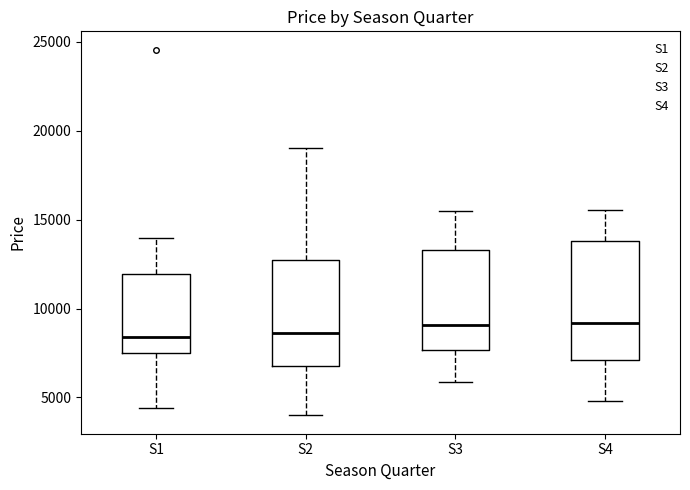

Reading left to right, read every box against the y-axis: the position of its median line, the range the box covers, and the ends of its whiskers. The values are not printed on the chart, so give them approximately, as read against the axis.

S1: median 8500, box 7500 to 12000, whiskers 4500 to 14000
S2: median 8500, box 7000 to 13000, whiskers 4000 to 19000
S3: median 9000, box 7500 to 13500, whiskers 6000 to 15500
S4: median 9000, box 7000 to 14000, whiskers 5000 to 15500